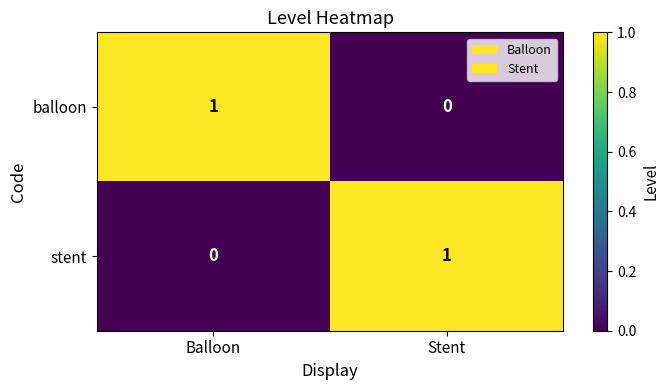

Rank the categories by stent value from lowest to highest.

Balloon, Stent